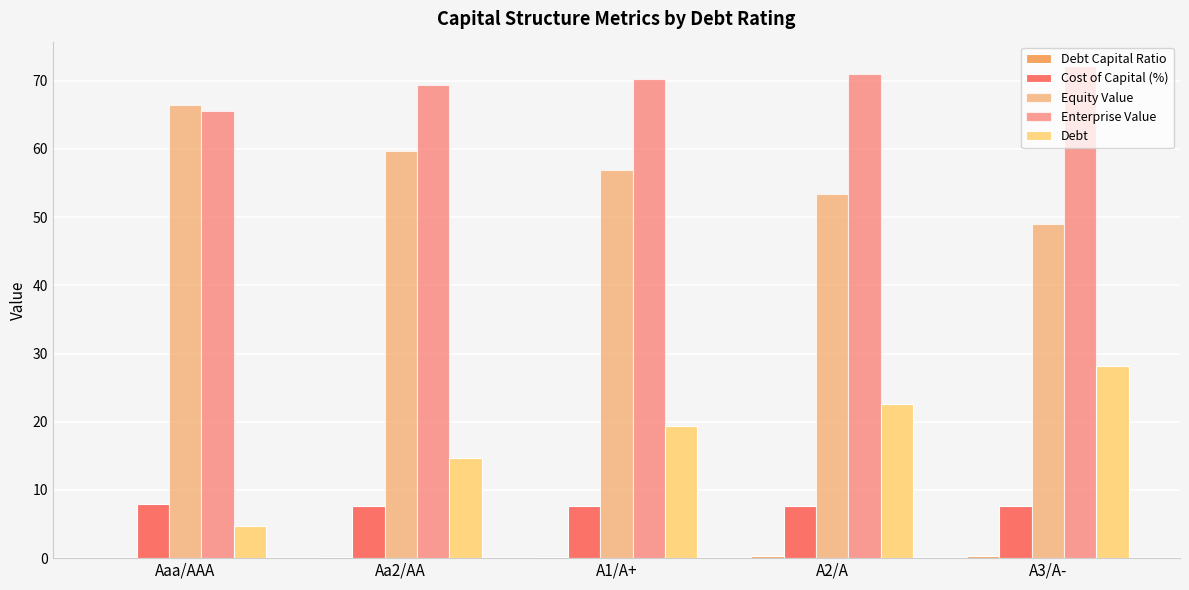

Rank the series by their maximum value, from lowest to highest.

Debt Capital Ratio, Cost of Capital (%), Debt, Equity Value, Enterprise Value